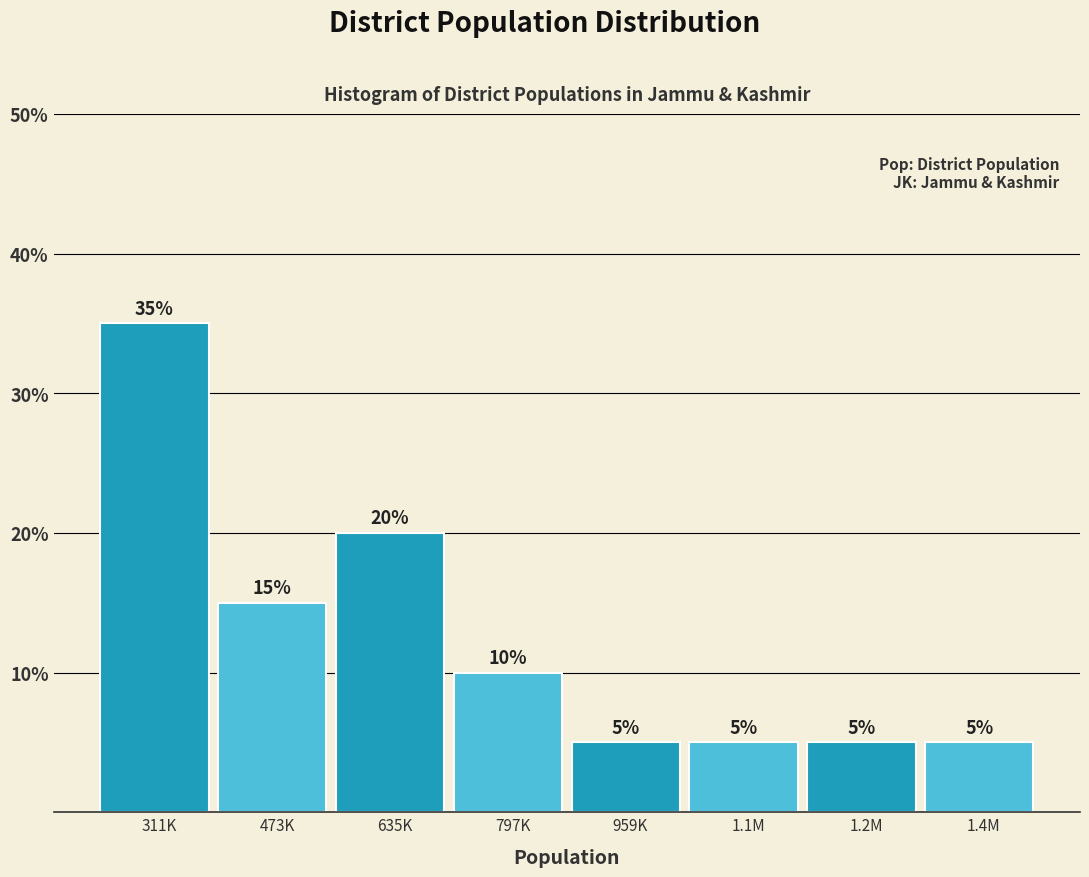

Reading left to right, what are all the values shown in this chart?

311K=35	473K=15	635K=20	797K=10	959K=5	1.1M=5	1.2M=5	1.4M=5